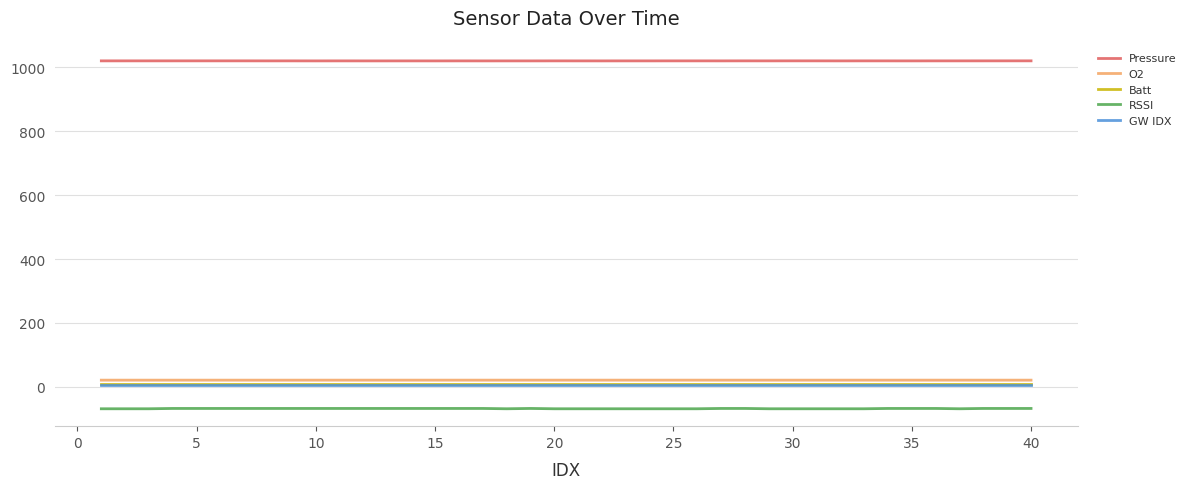

How many series are shown in this chart?

5